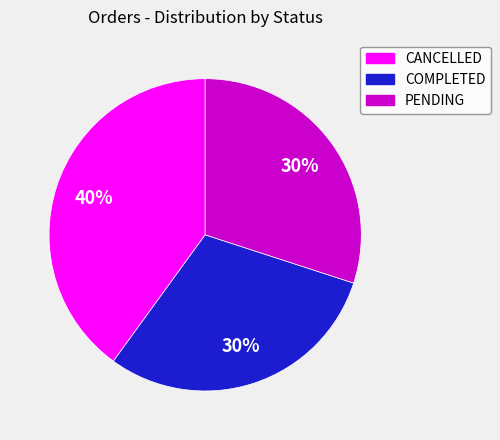

Is PENDING the majority of the pie?

No